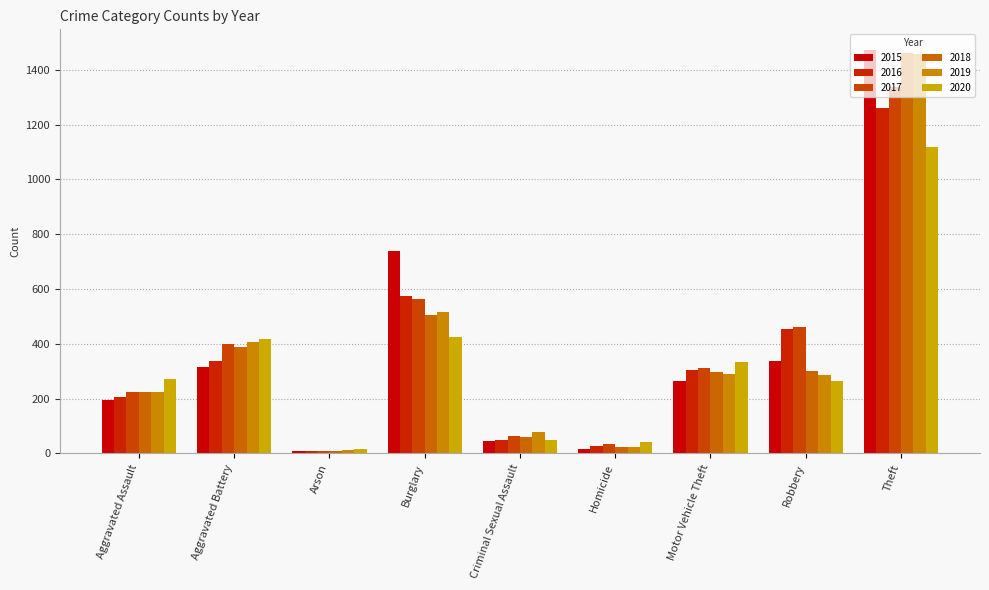

True or false: 2015 has a value of 22 at Homicide.

False